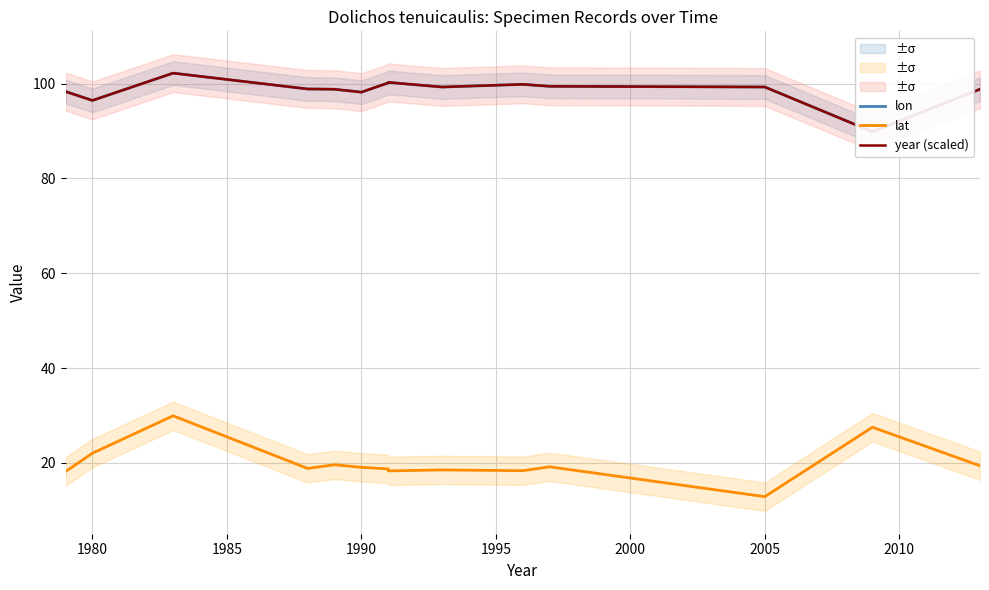

What is the sum of all year (scaled) values?

1380.1